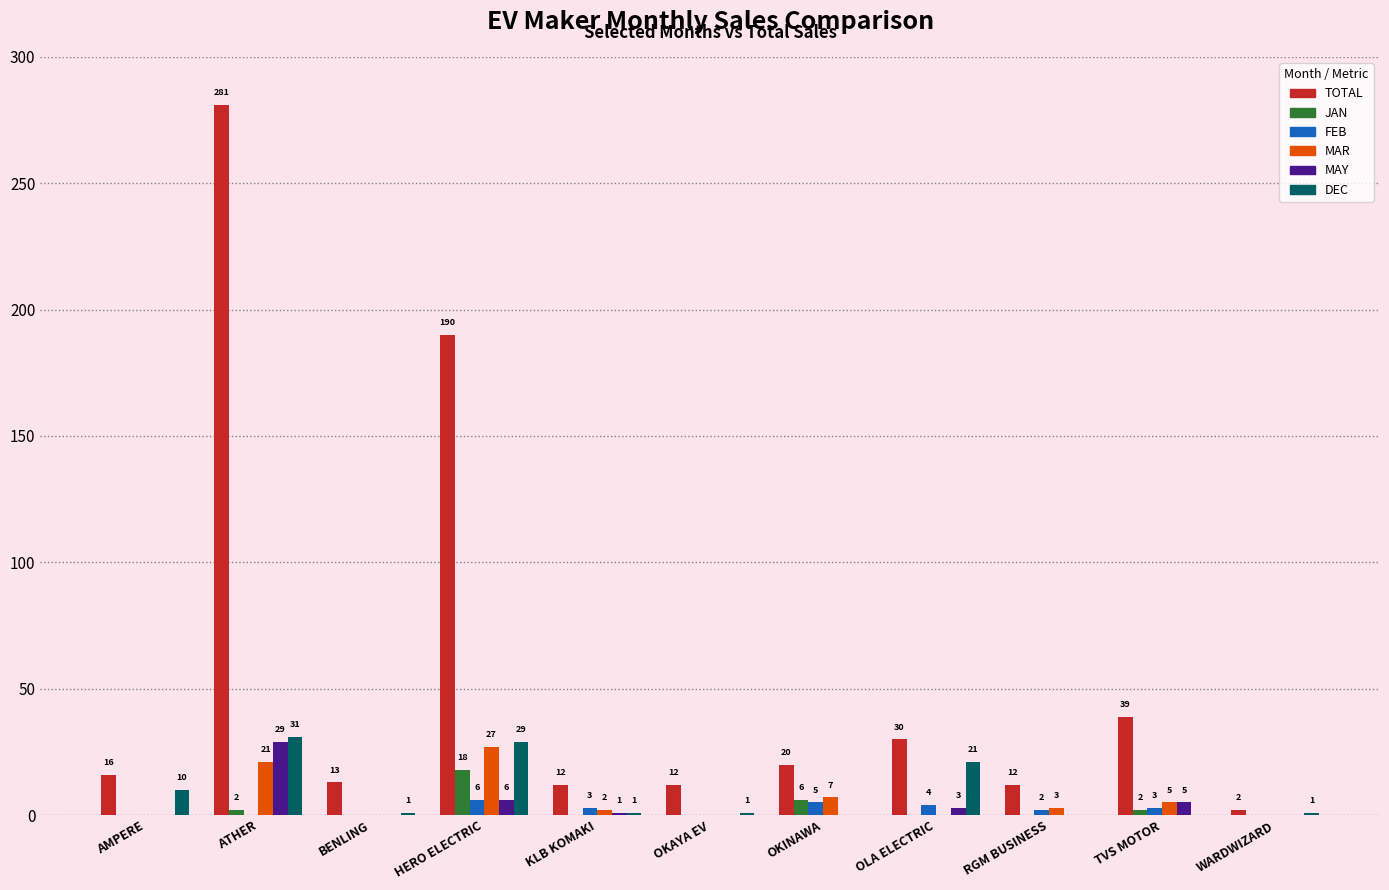

The JAN series shows 10 at BENLING. True or false?

False